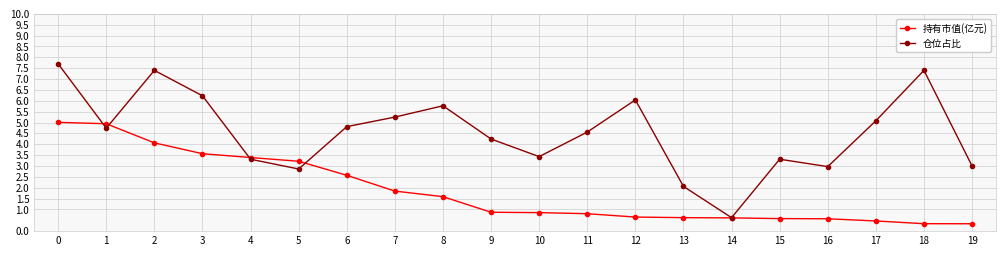

True or false: 仓位占比 and 持有市值(亿元) cross at least once.

True